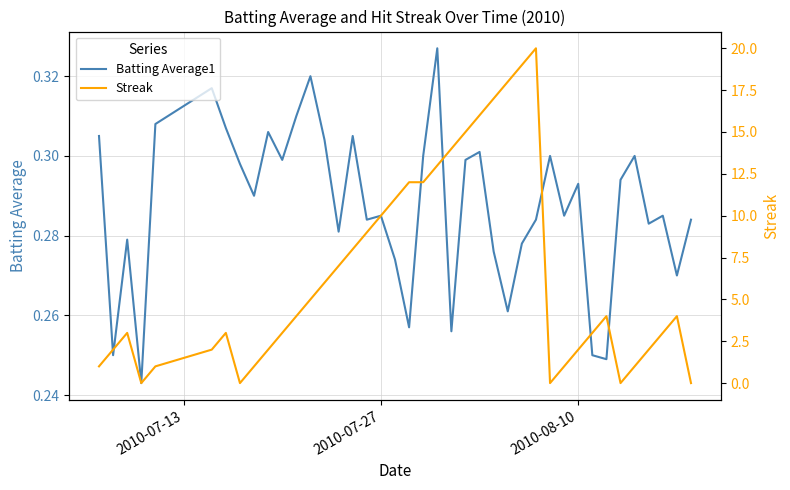

What is the difference between the second highest and minimum values in the Streak series?

19.0